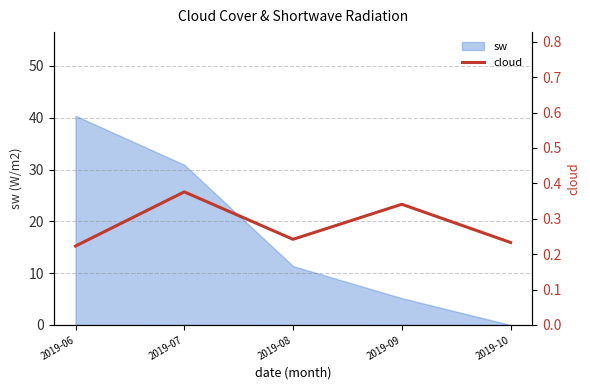

Where is sw nearest to the value 20?

2019-08